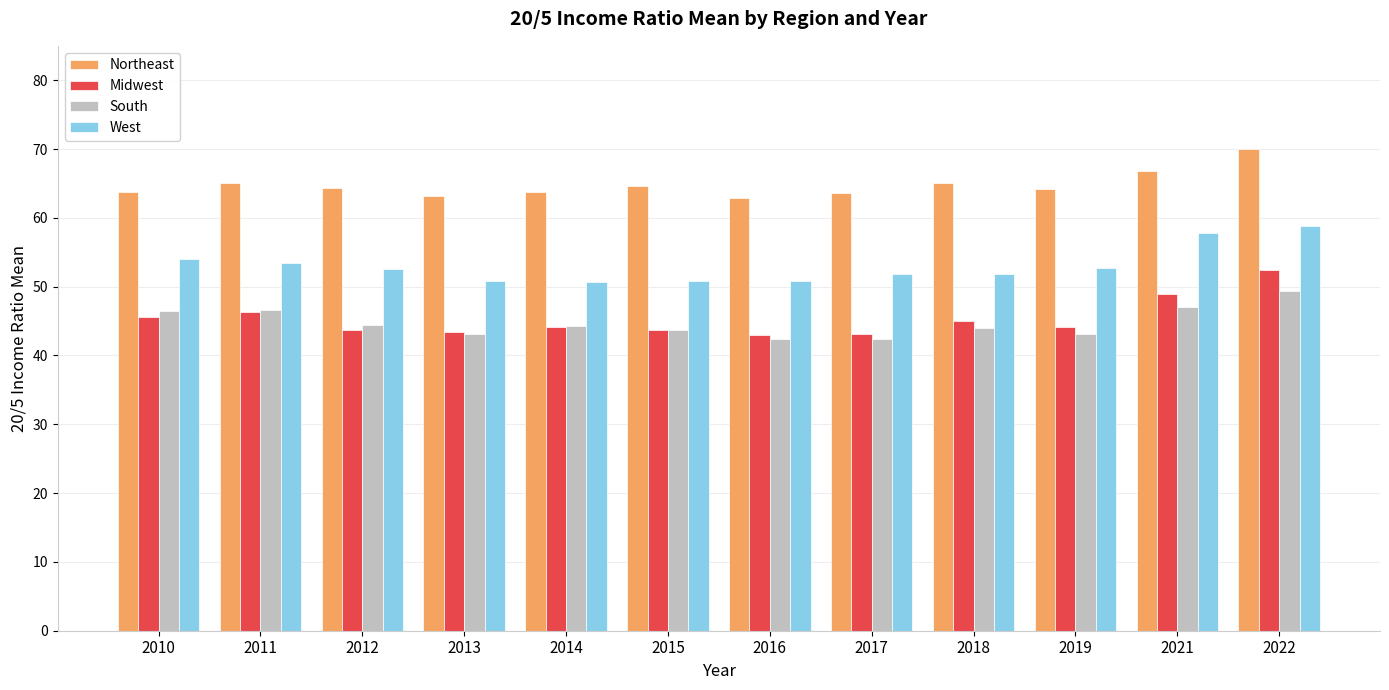

Between 2012 and 2022, which series saw the biggest shift?

Midwest